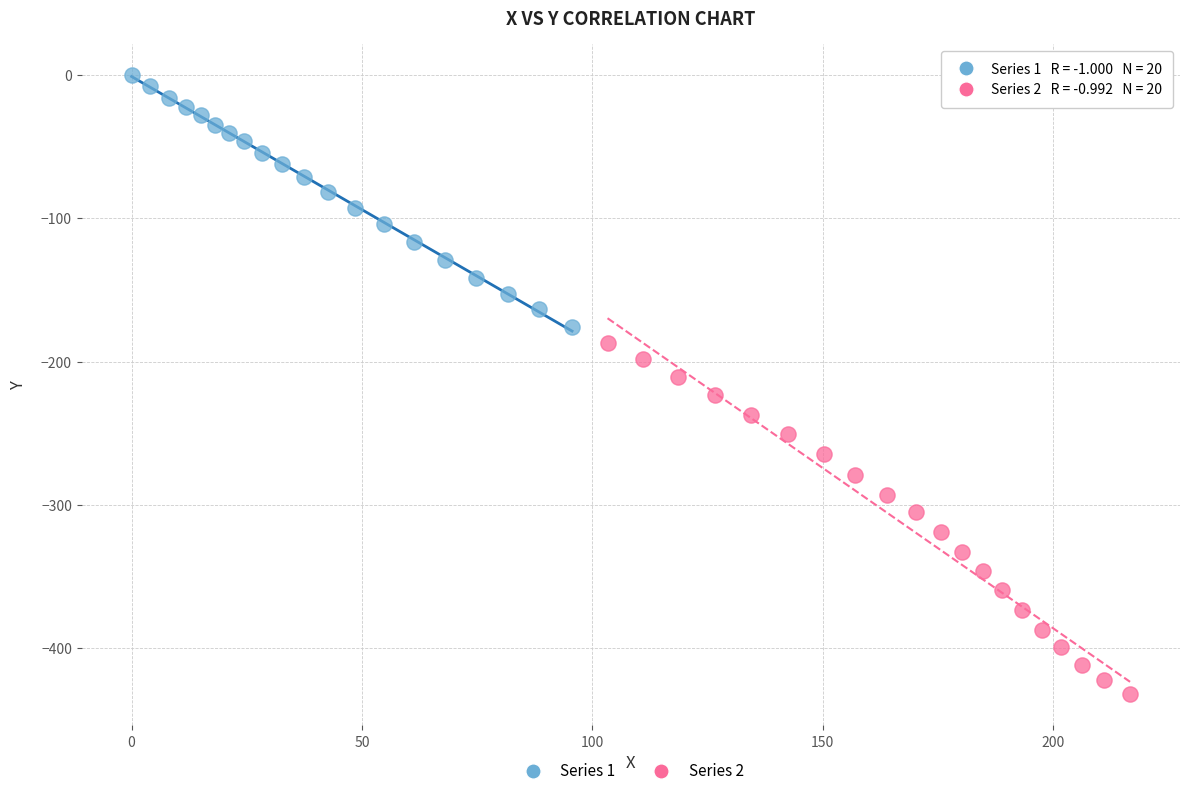

Which series contains the highest Y value?

Series 1